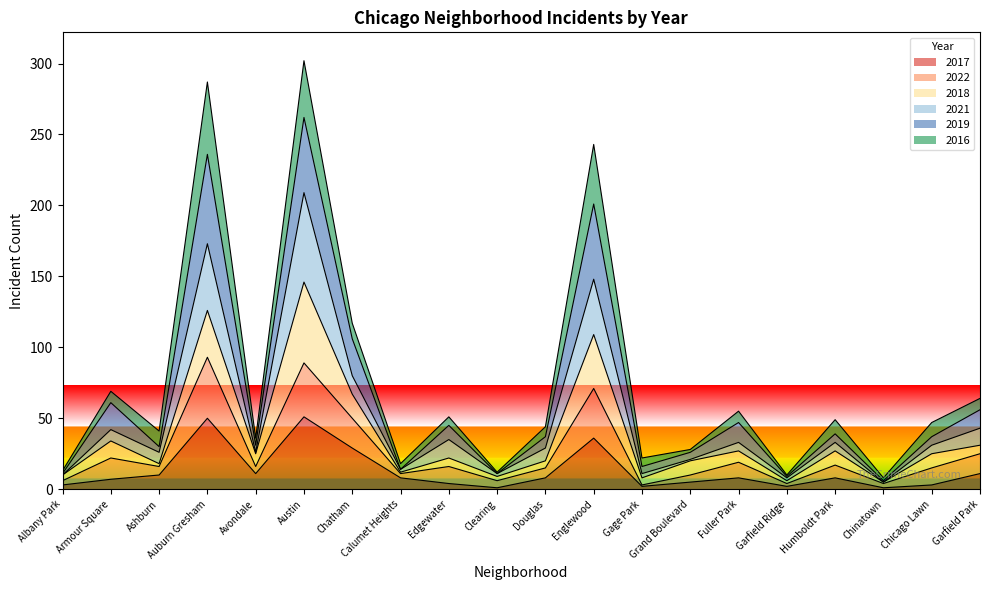

Is it true that 2021 equals 209 at Austin?

True